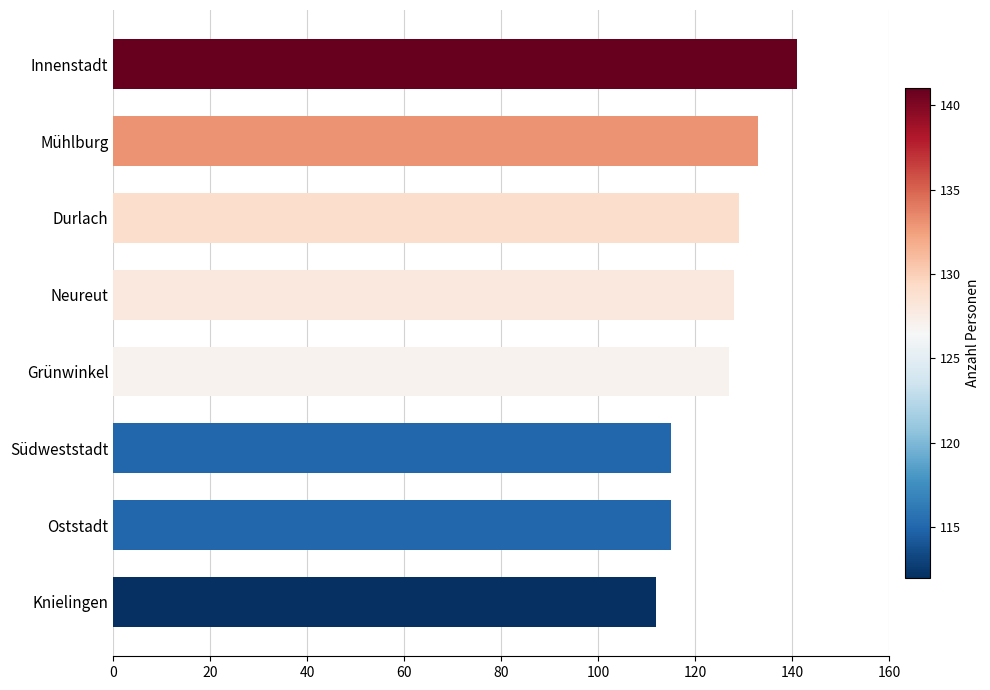

Count the values in the range 115 to 133.

6